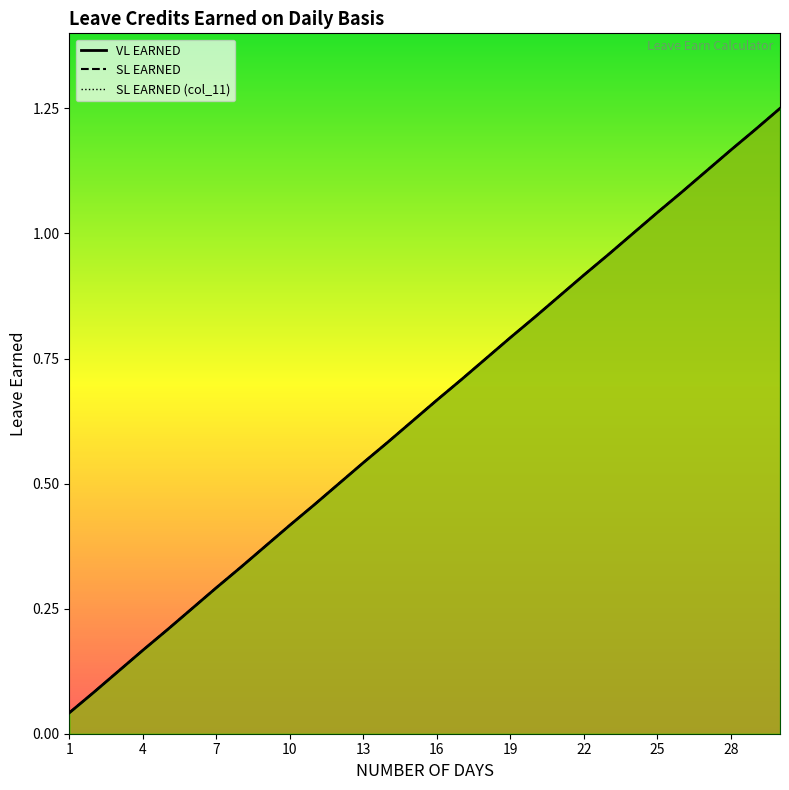

Where is SL EARNED (col_11) nearest to the value 0?

1